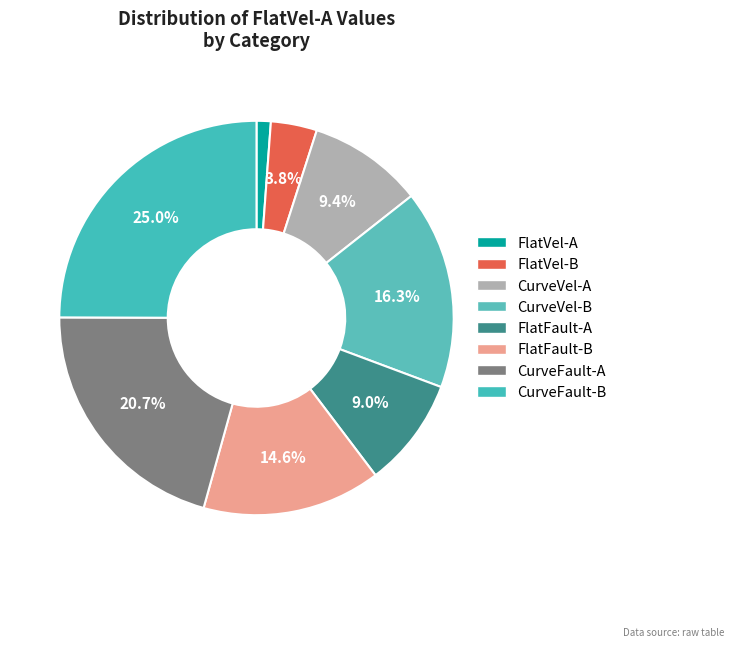

Rank the categories by value from lowest to highest.

FlatVel-A, FlatVel-B, FlatFault-A, CurveVel-A, FlatFault-B, CurveVel-B, CurveFault-A, CurveFault-B